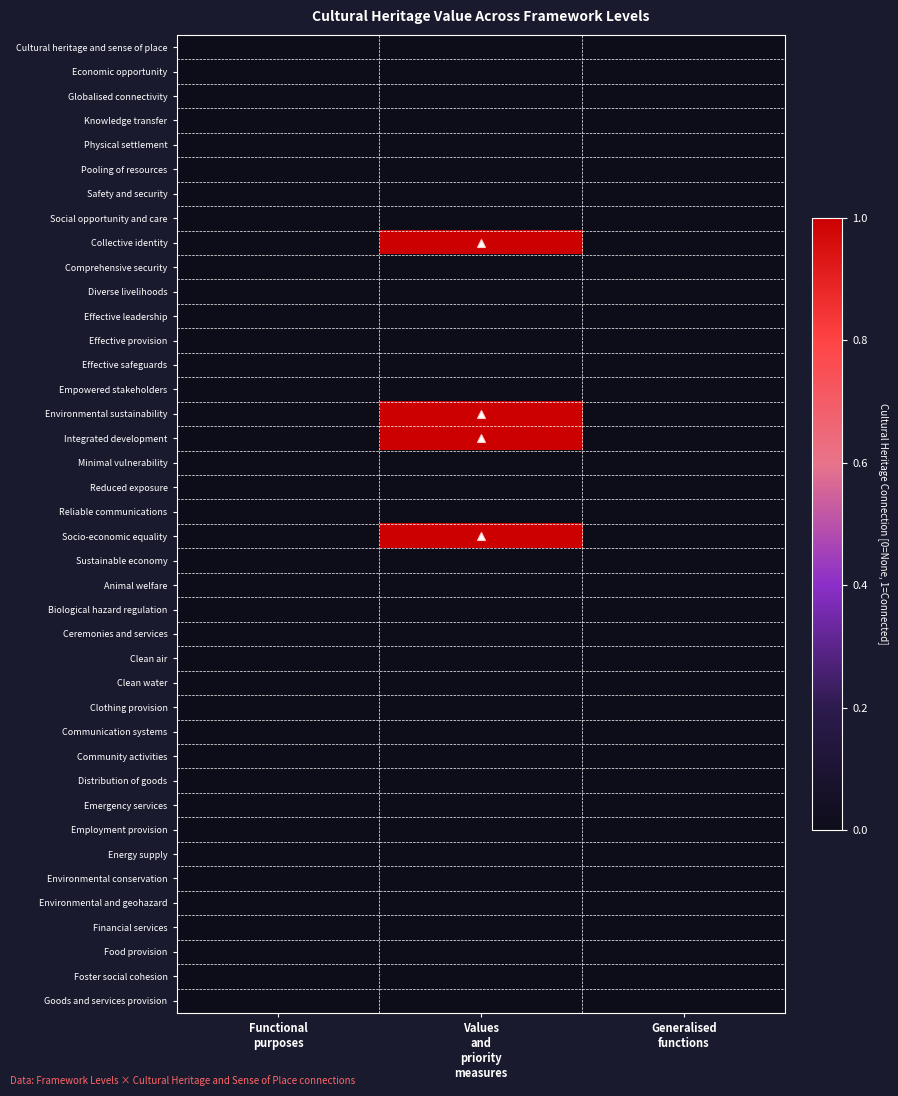

At Generalised functions, list the series in order from largest to smallest.

Cultural heritage and sense of place, Economic opportunity, Globalised connectivity, Knowledge transfer, Physical settlement, Pooling of resources, Safety and security, Social opportunity and care, Collective identity, Comprehensive security, Diverse livelihoods, Effective leadership, Effective provision, Effective safeguards, Empowered stakeholders, Environmental sustainability, Integrated development, Minimal vulnerability, Reduced exposure, Reliable communications, Socio-economic equality, Sustainable economy, Animal welfare, Biological hazard regulation, Ceremonies and services, Clean air, Clean water, Clothing provision, Communication systems, Community activities, Distribution of goods, Emergency services, Employment provision, Energy supply, Environmental conservation, Environmental and geohazard, Financial services, Food provision, Foster social cohesion, Goods and services provision